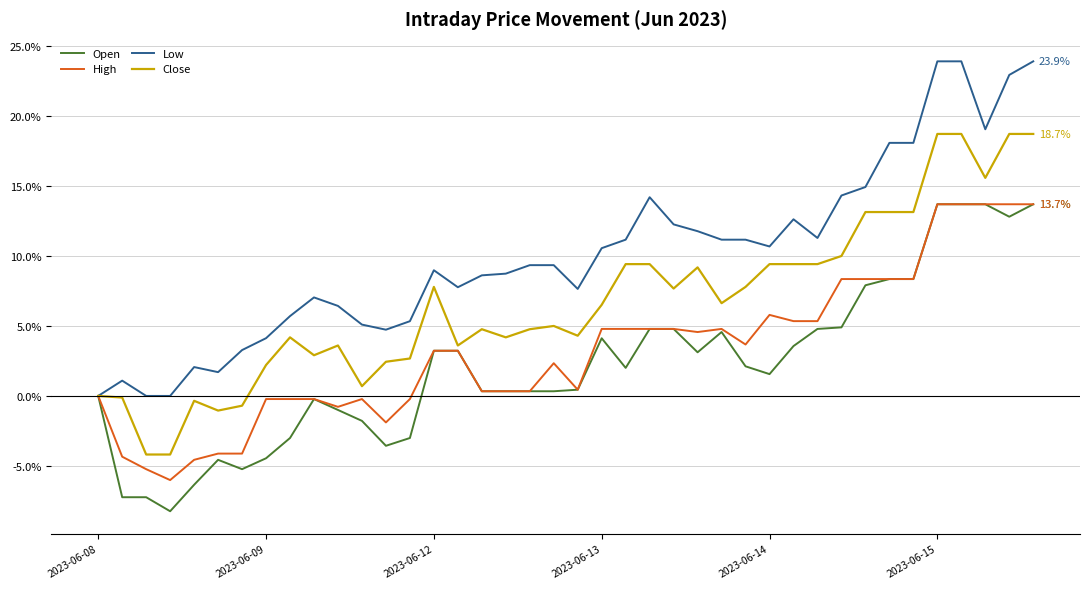

Which series has the largest range (max minus min)?

Low